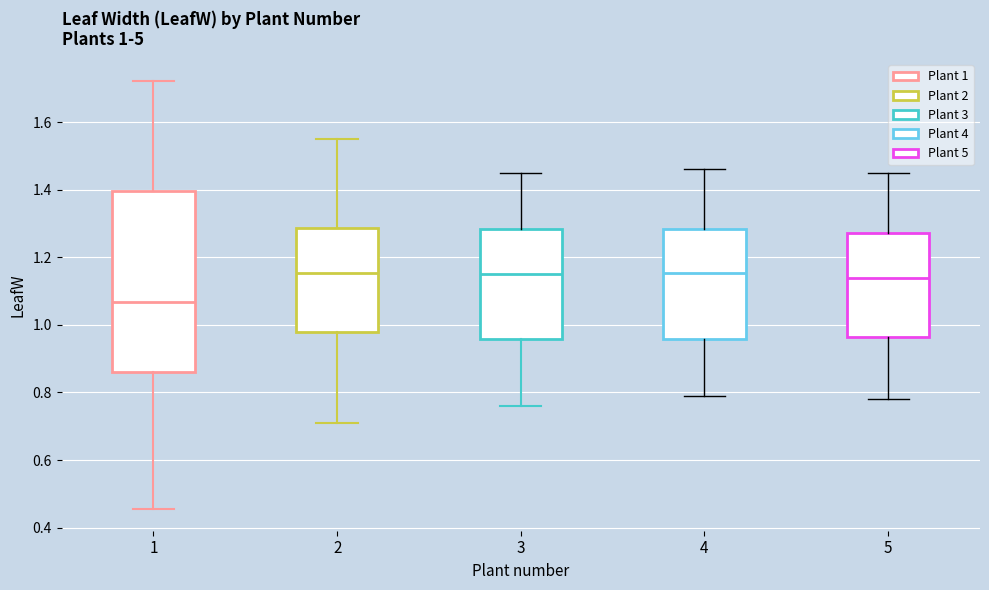

Comparing the boxes themselves (not the whiskers), which one is the tallest?

1